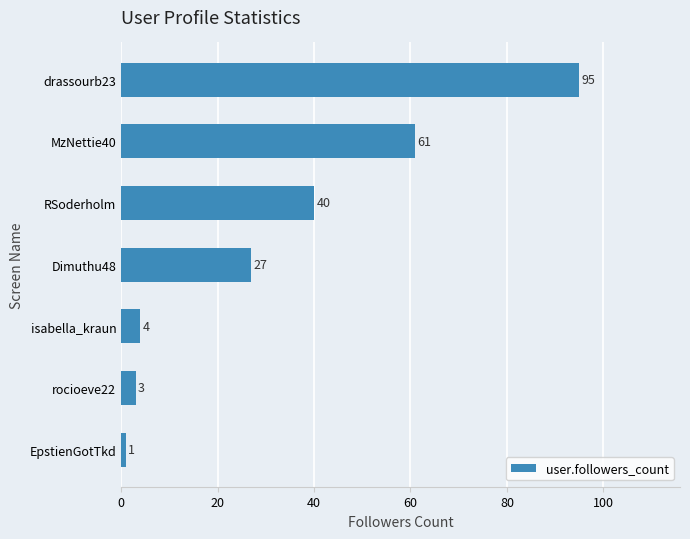

Count the number of categories in the chart.

7